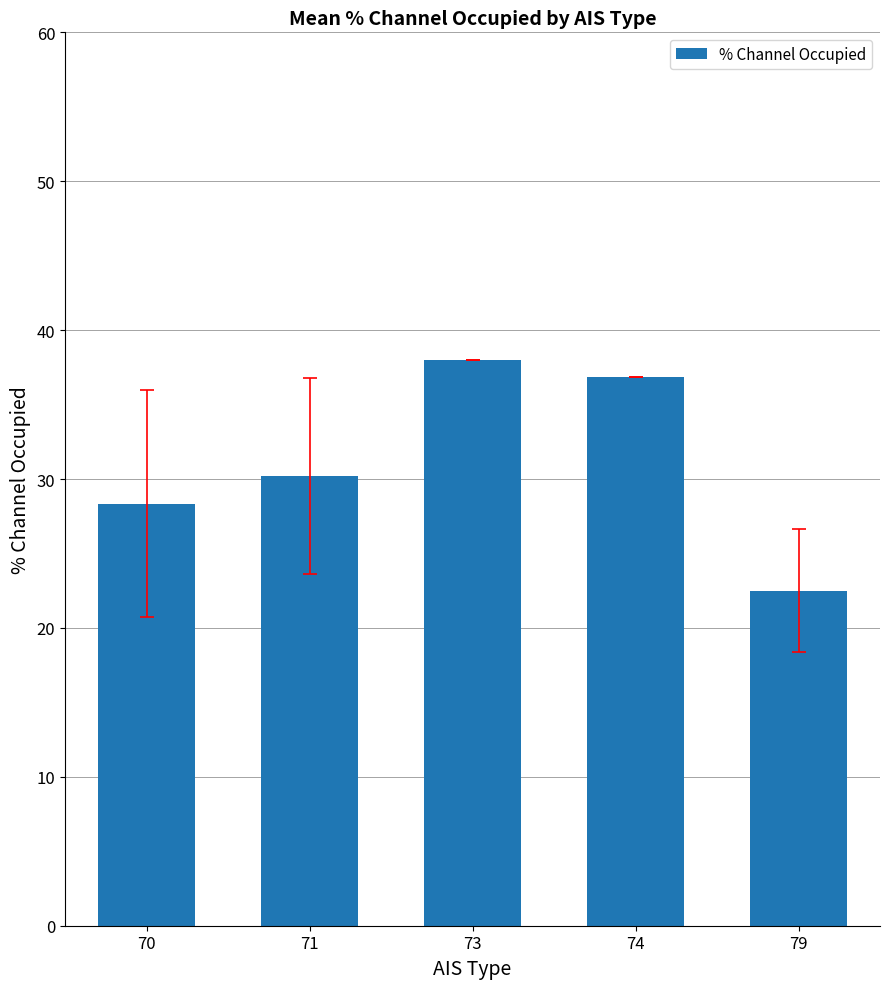

At which label does the data first exceed 30?

71